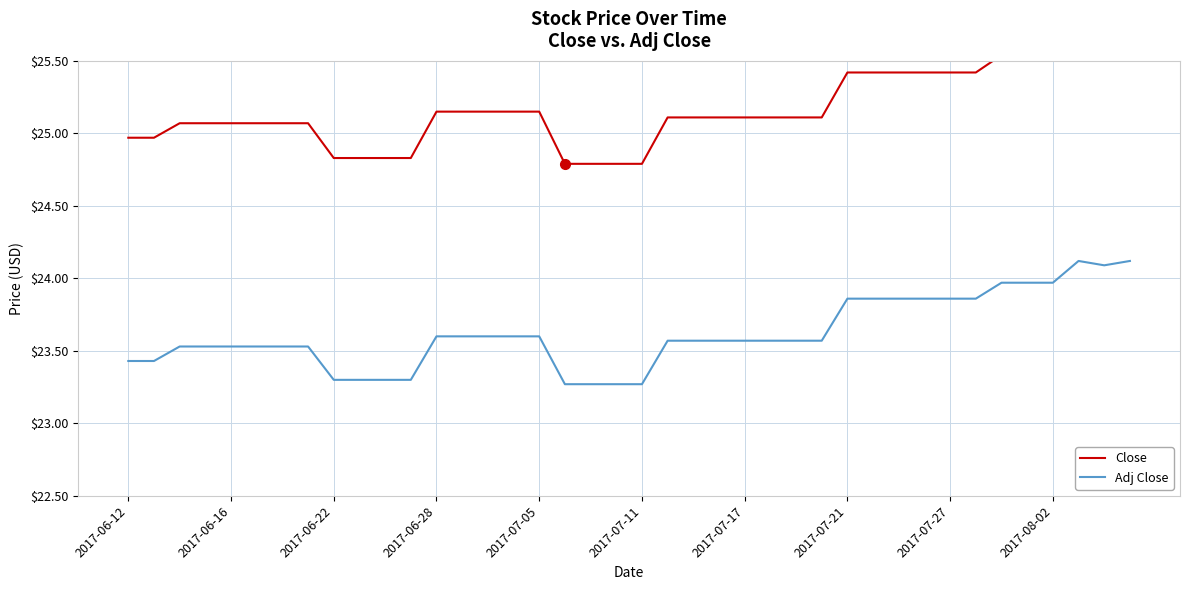

What is the maximum value shown in the chart?

25.7